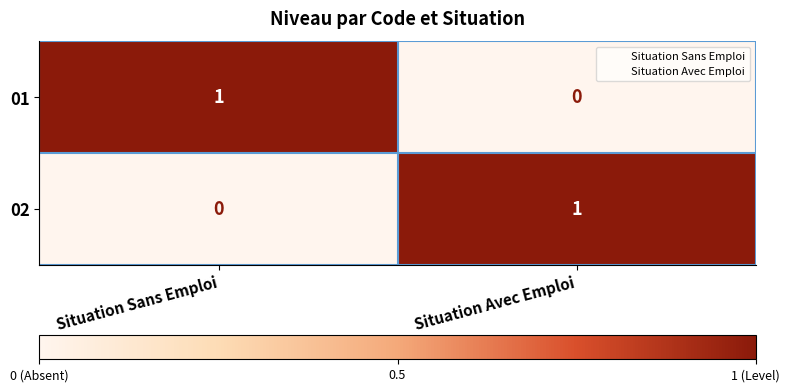

The 02 series shows 2 at Situation Avec Emploi. True or false?

False